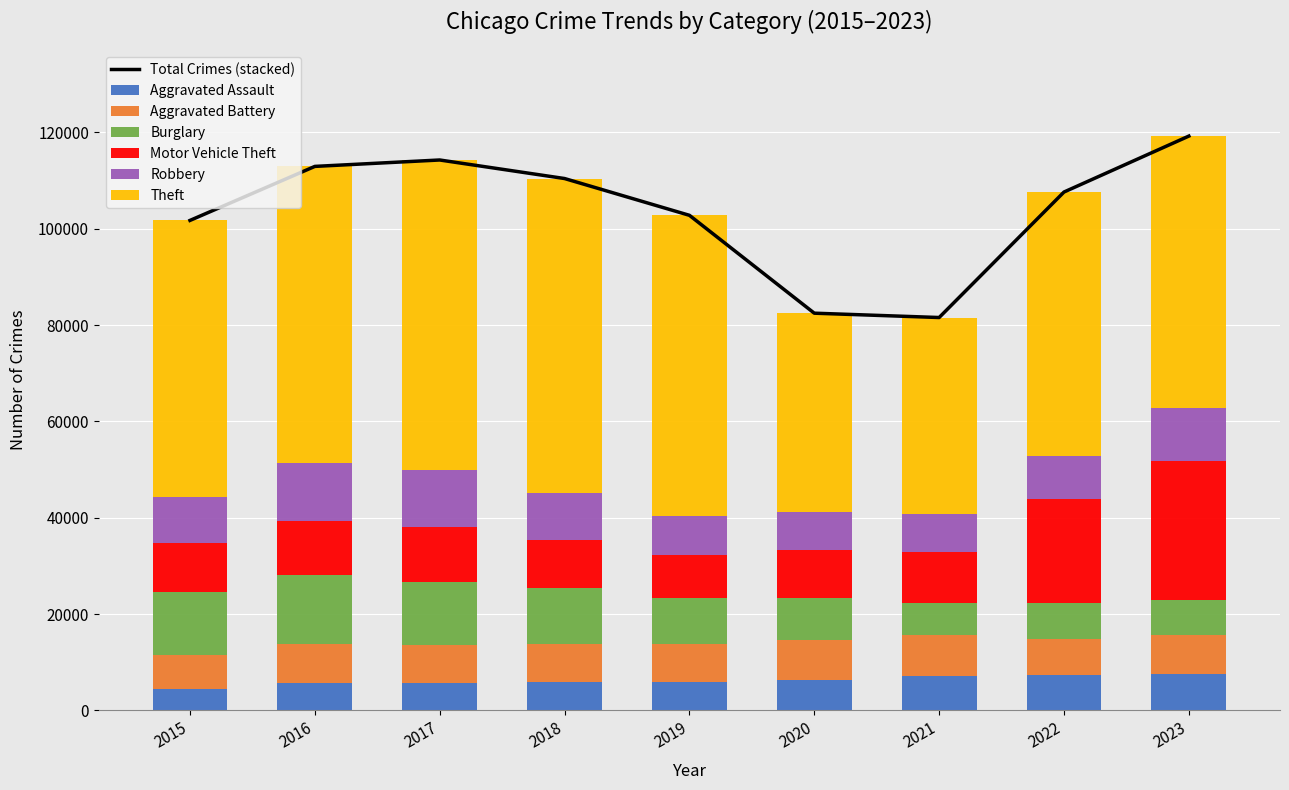

Is it true that Robbery equals 7995 at 2019?

True